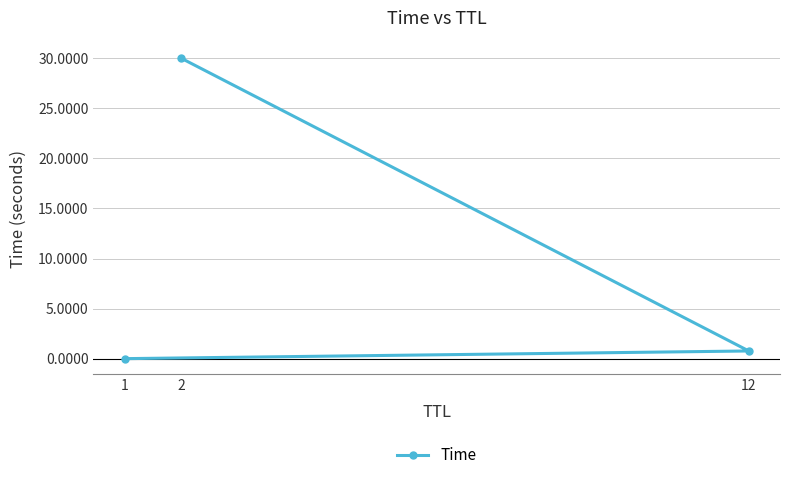

True or false: the data shows 1.1 at 12.

False